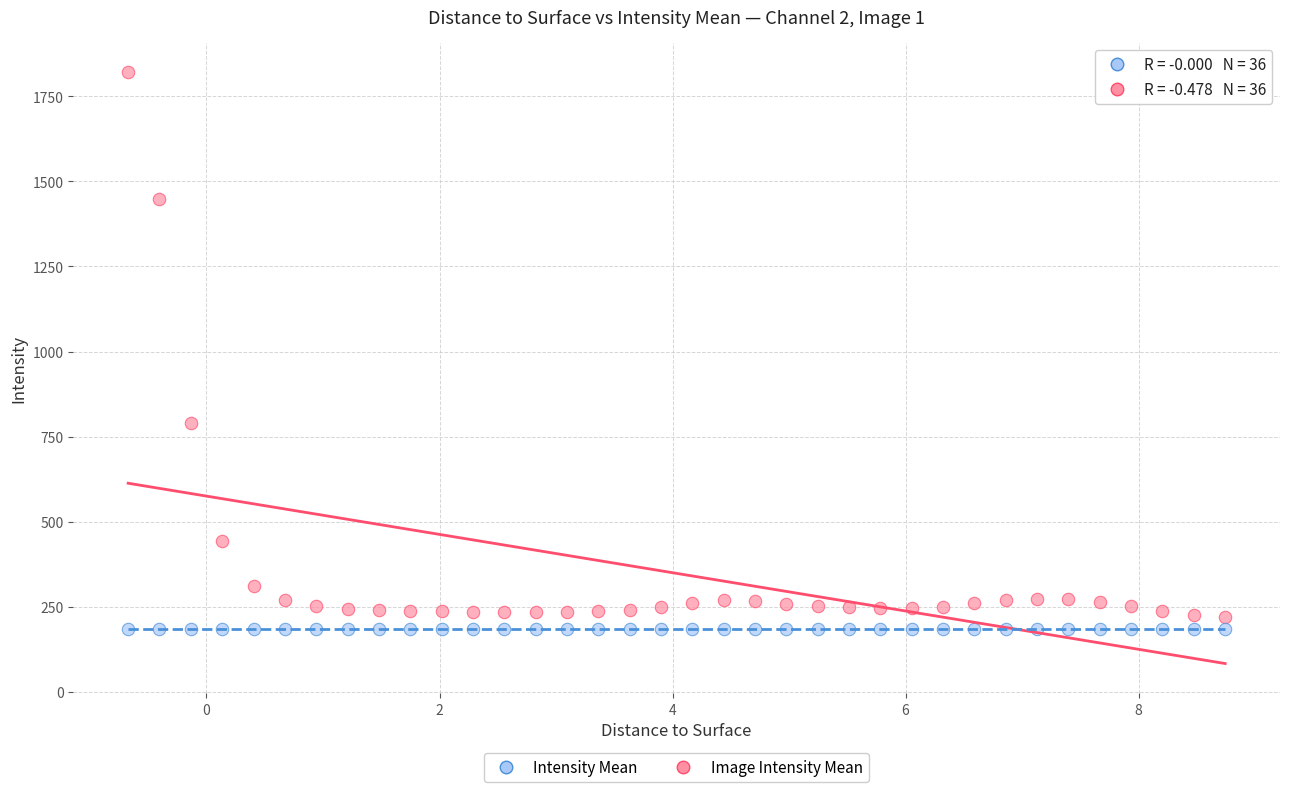

Which series reaches the minimum Y coordinate?

Intensity Mean